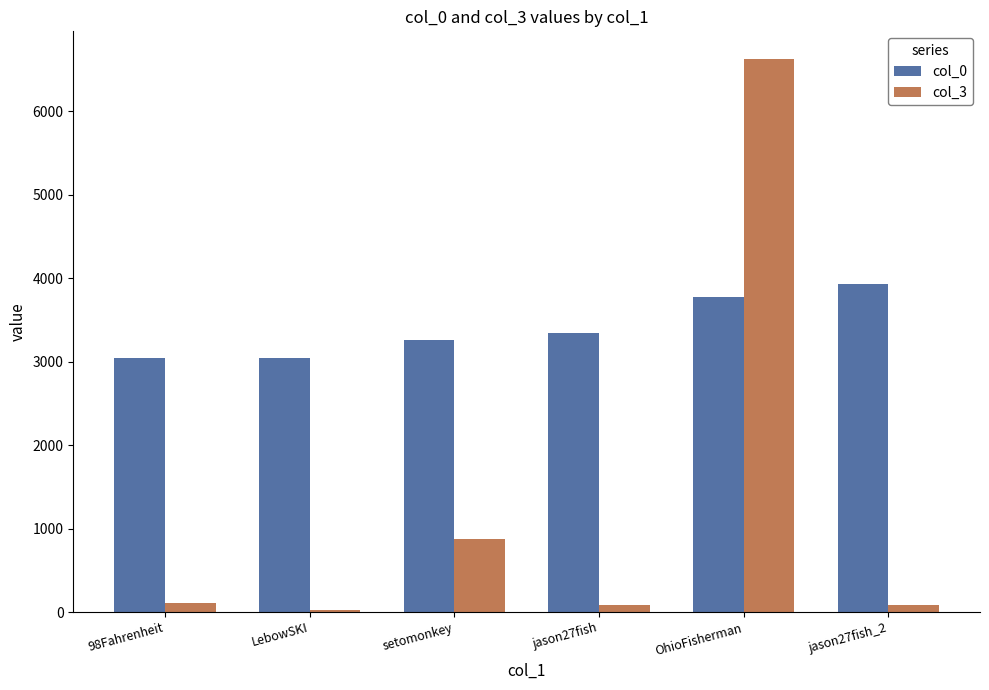

How many data points in col_0 are less than 3347?

3